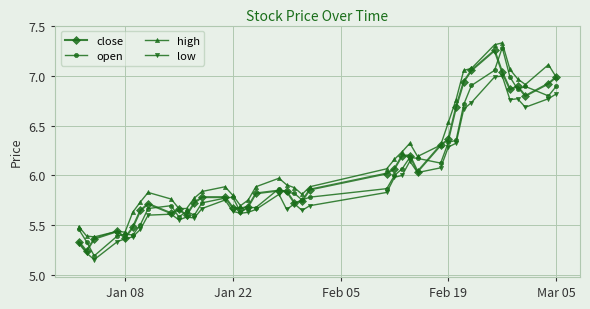

True or false: low and high intersect in this chart.

False